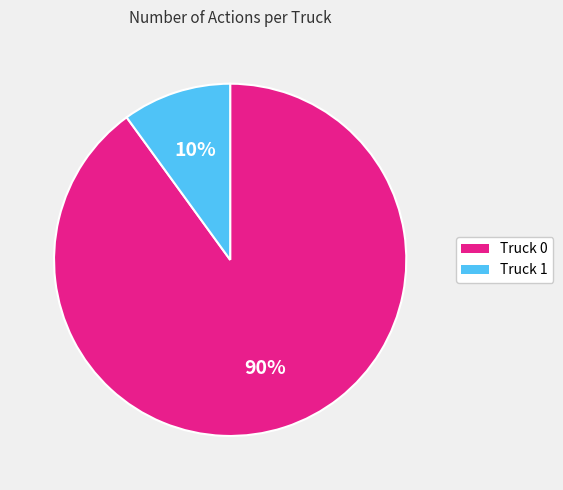

Which slice represents more than half of the pie?

Truck 0